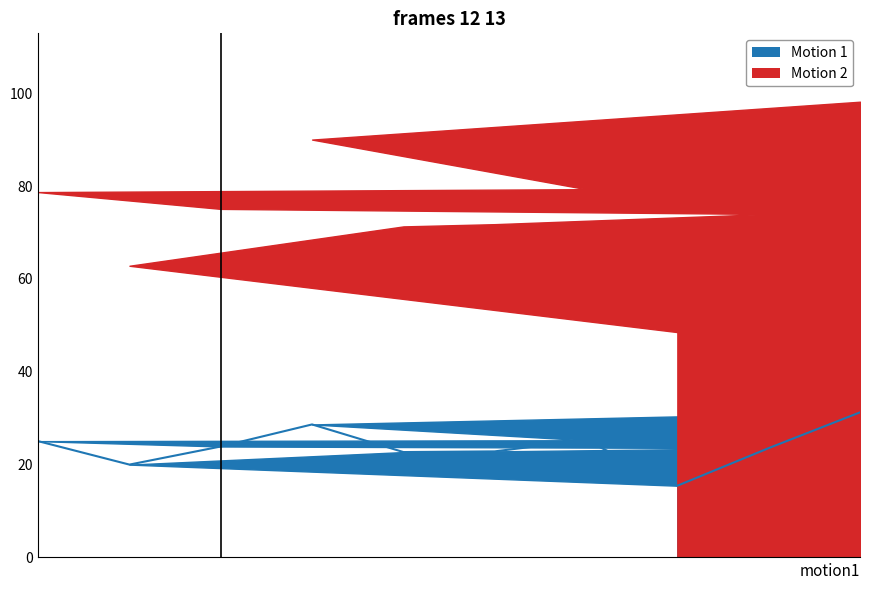

Count the number of categories in the chart.

10